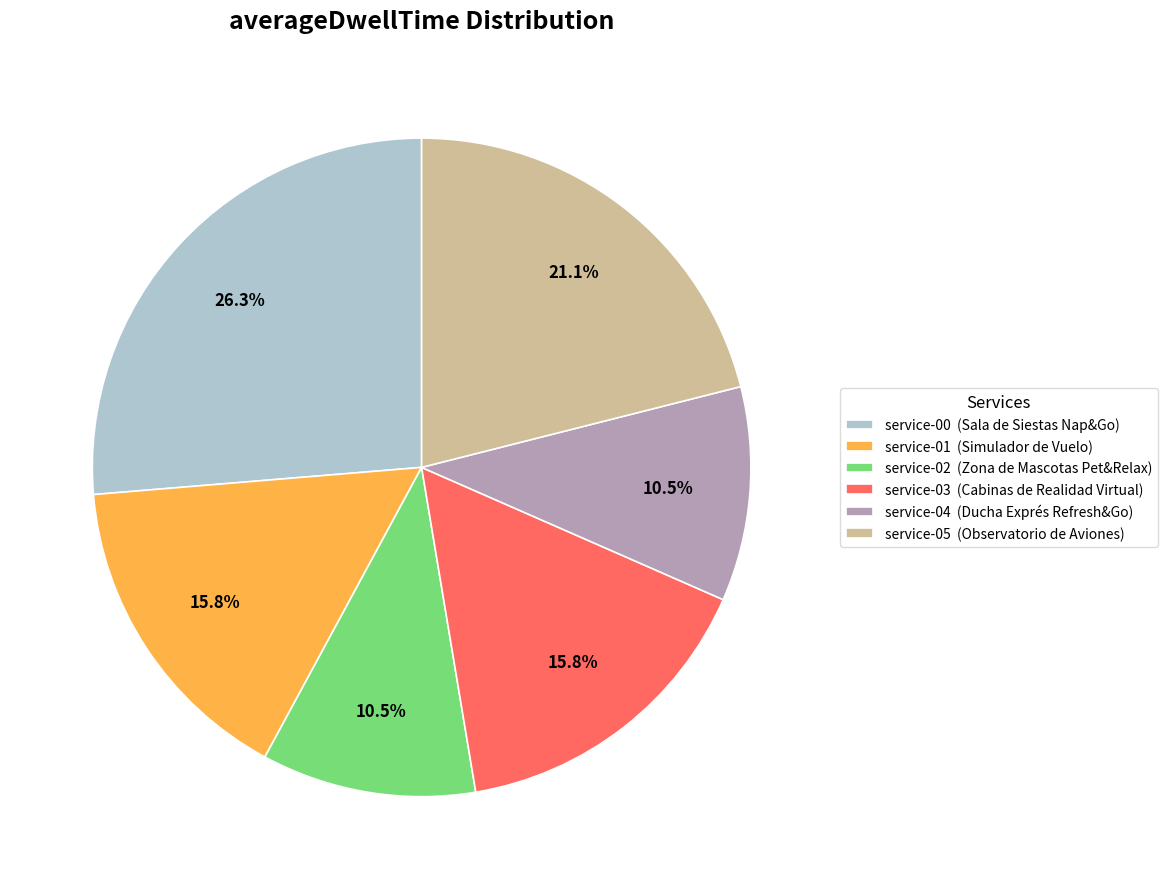

How many slices are in this pie chart?

6